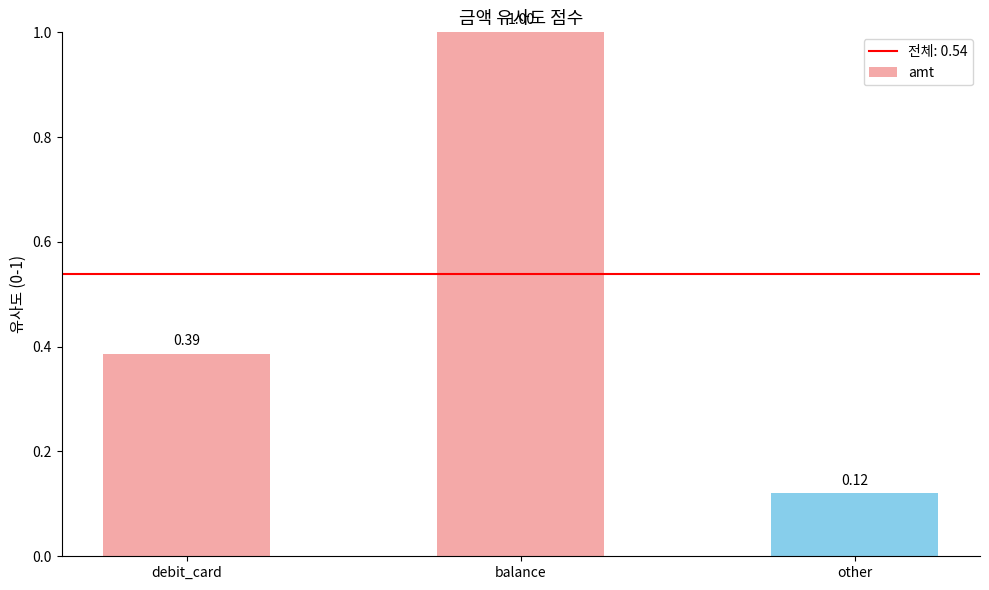

Is it true that the value at other is 0.2?

False